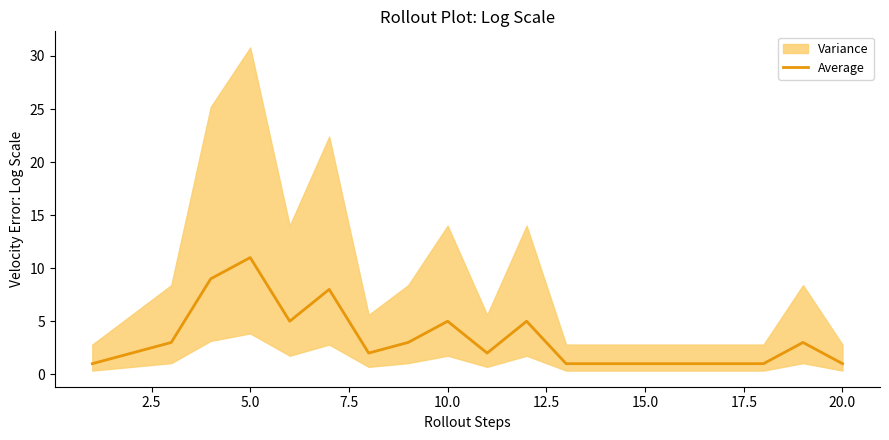

What is the highest value of the Average series?

11